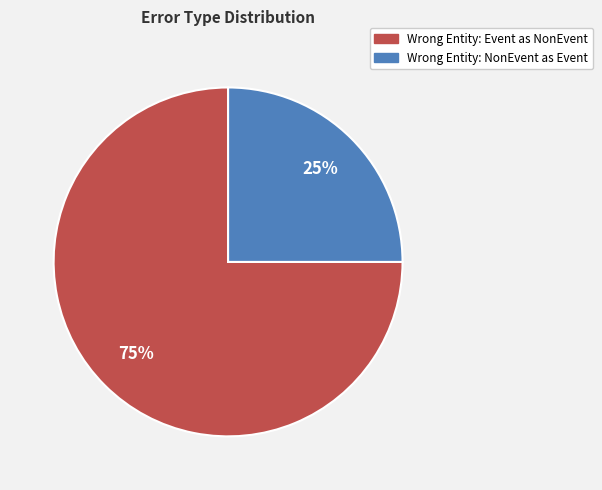

To the nearest percent, what is the average slice percentage?

50%